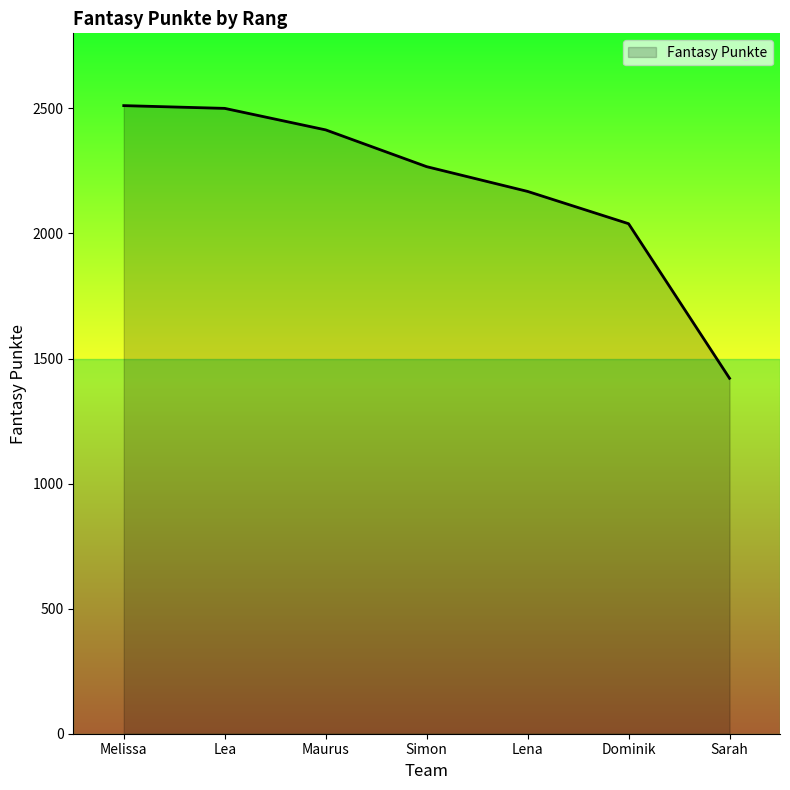

What is the greatest value displayed?

2511